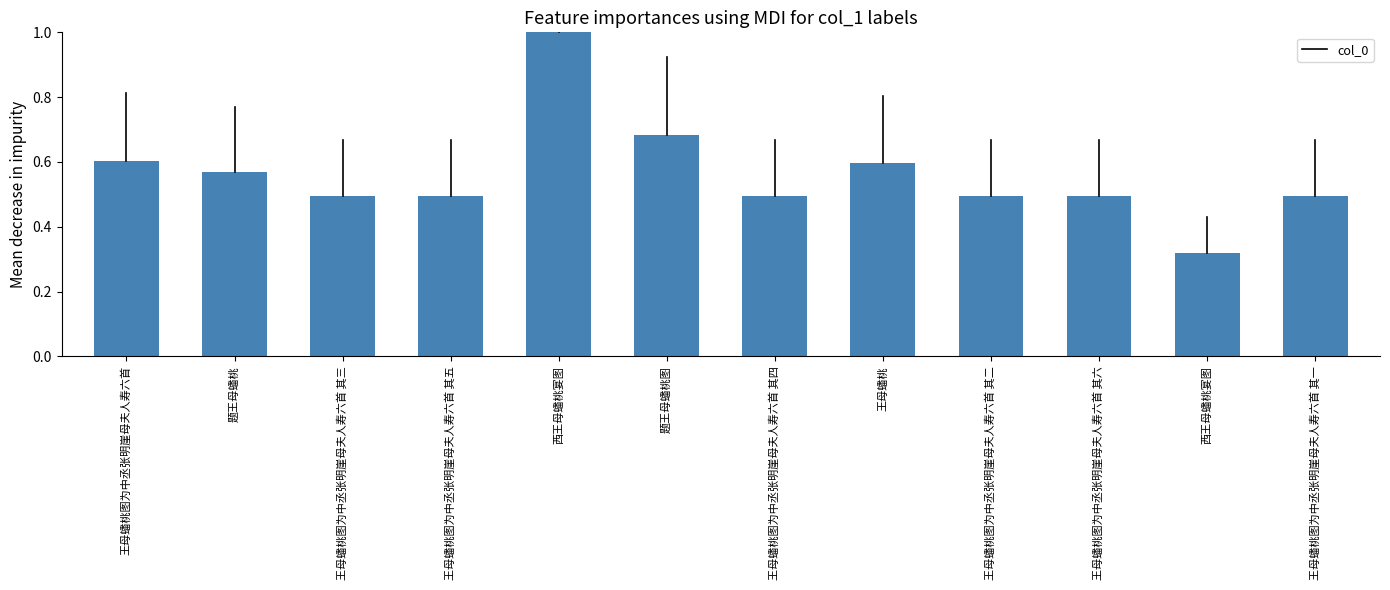

Read the value at 王母蟠桃图为中丞张明崖母夫人寿六首 其四.

0.5